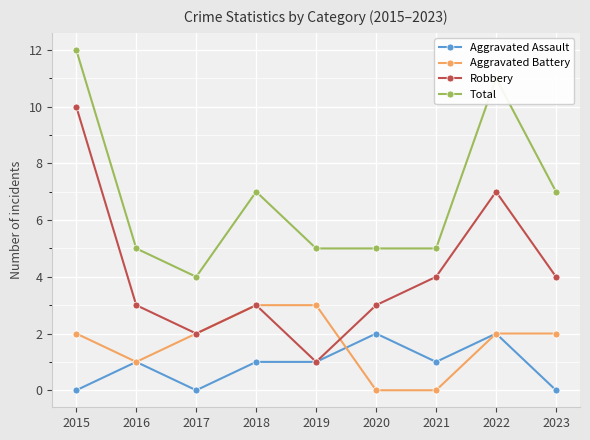

What is the total value across all series at 2021?

10